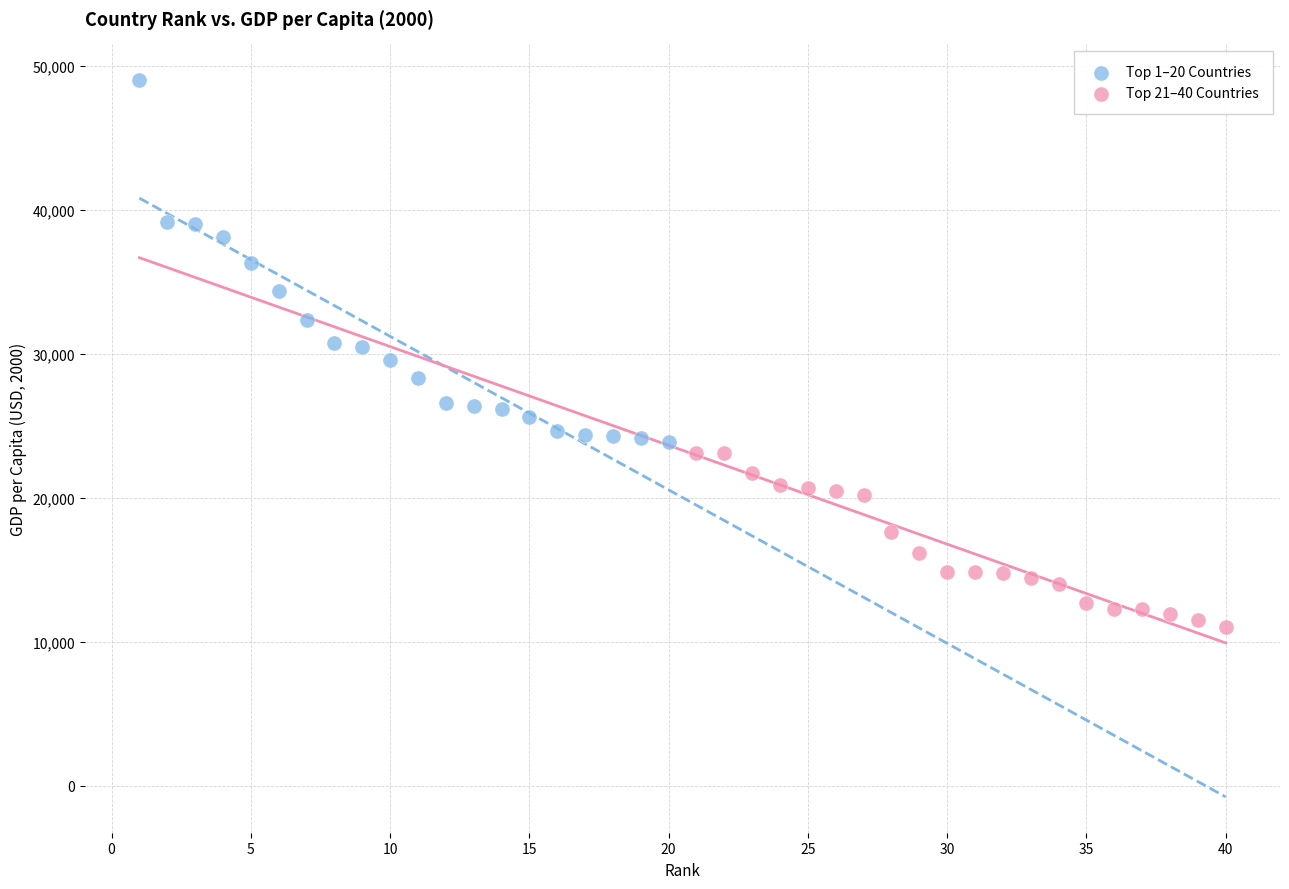

Which series has the widest spread of Y values?

Top 1–20 Countries